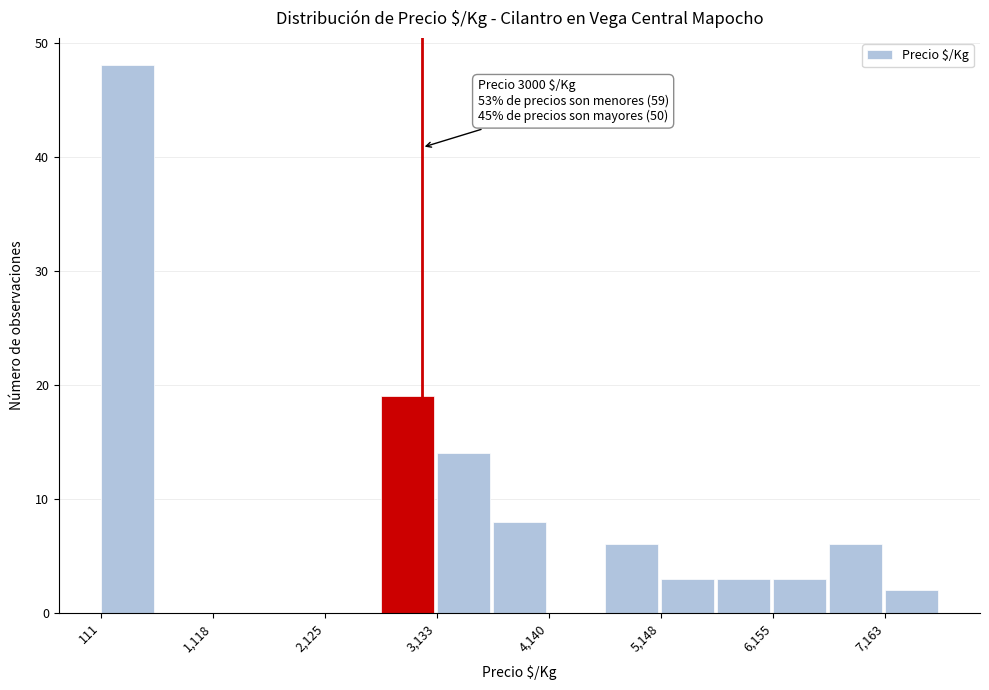

Around what value on the x-axis is the tallest bar? Give the approximate position of its centre, as read against the axis.

400